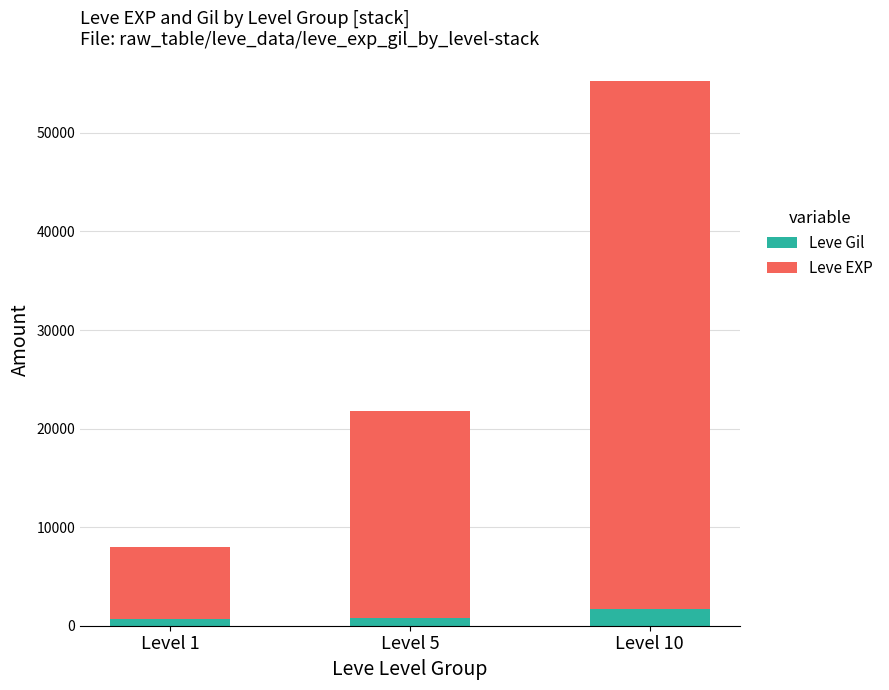

What is the maximum value for Leve Gil?

1656